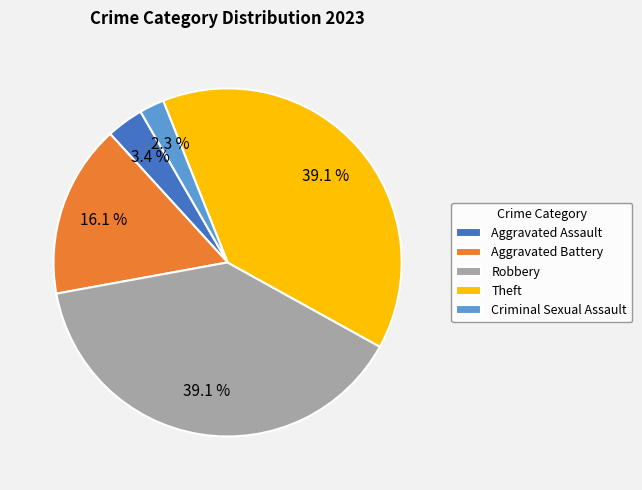

To the nearest percent, what percentage of the pie is Aggravated Assault?

3%